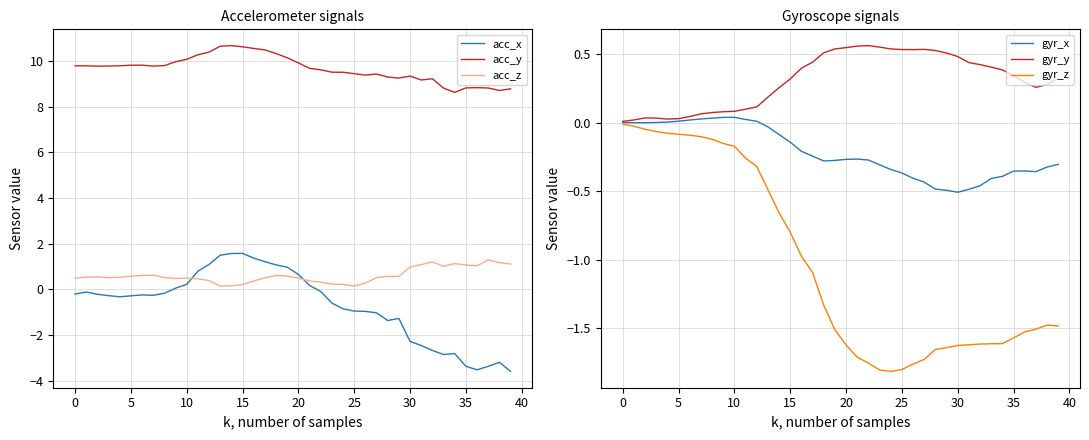

What is the value of the gyr_y point at the 9th from the left?

0.1